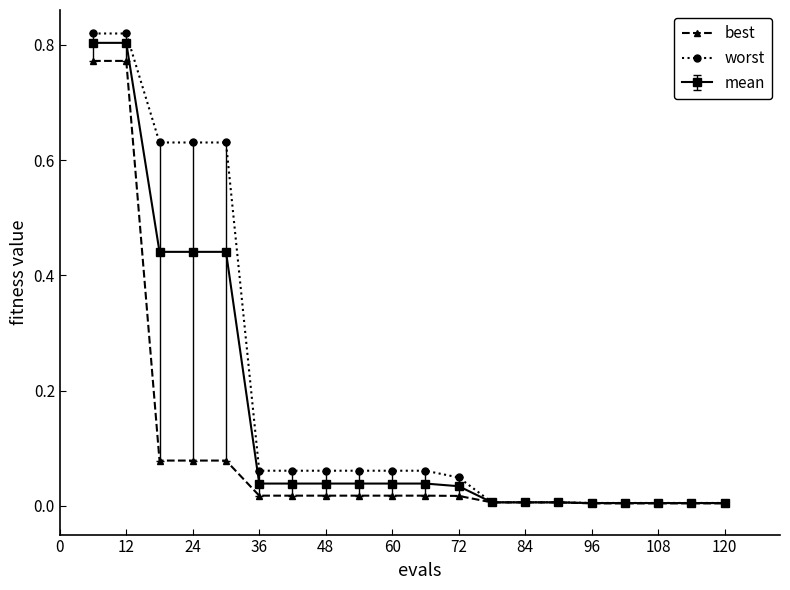

Which series has the widest spread of values?

worst